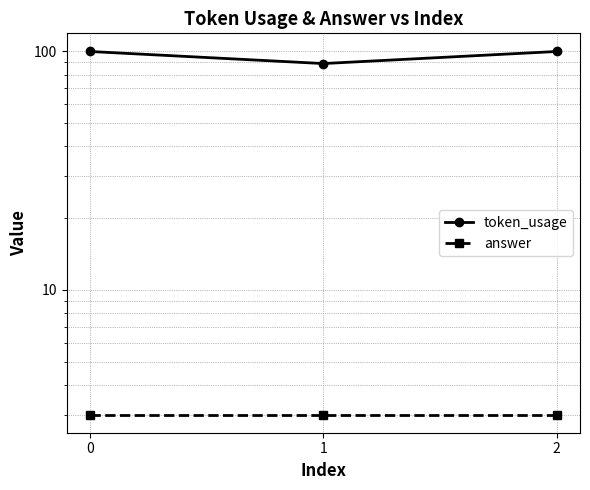

The value of token_usage at 2 is 100. True or false?

True